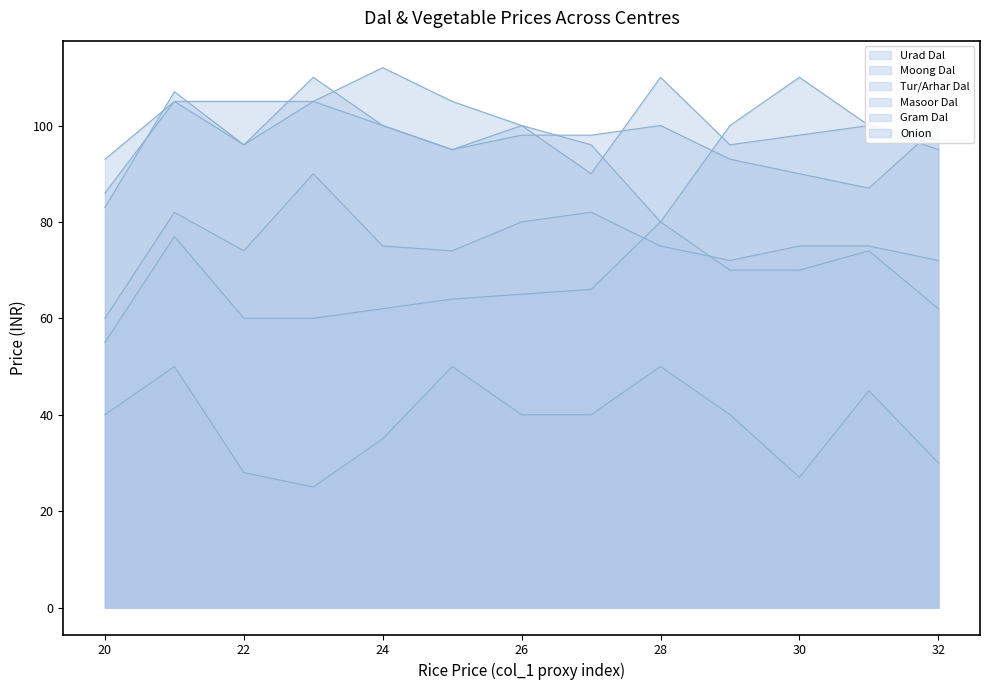

What is the total value across all series at 24?

484